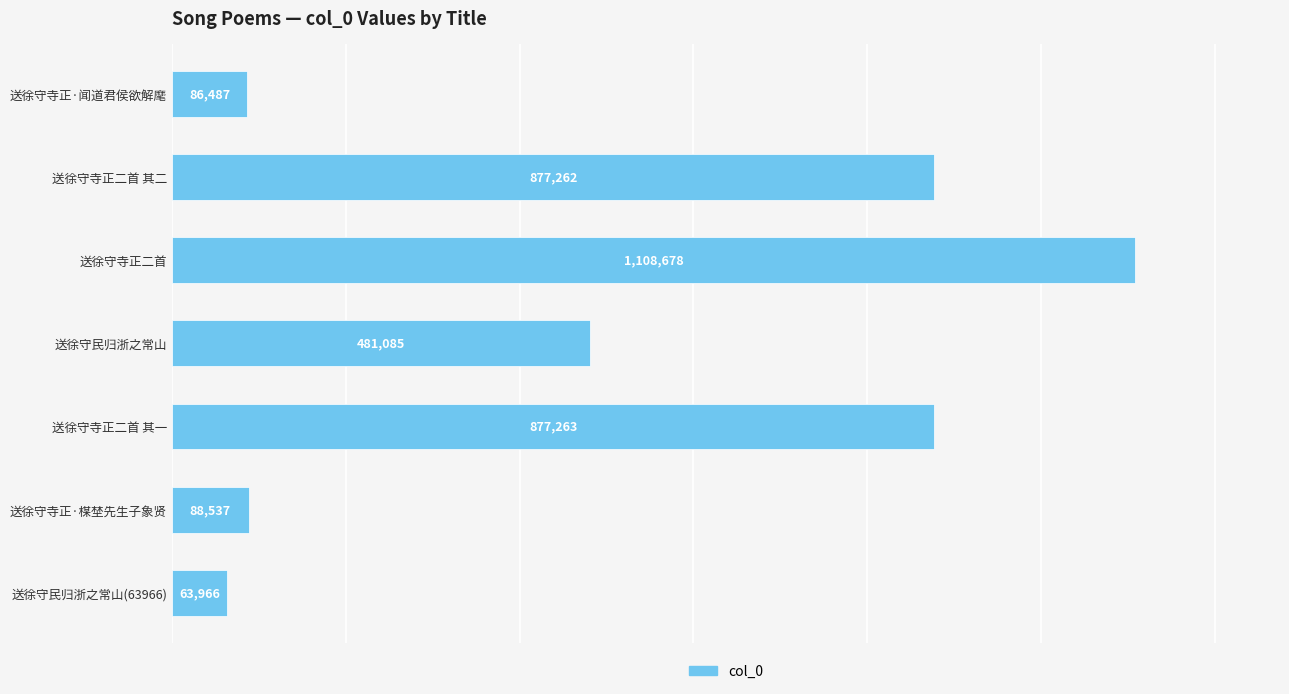

How many data points does each series have?

7